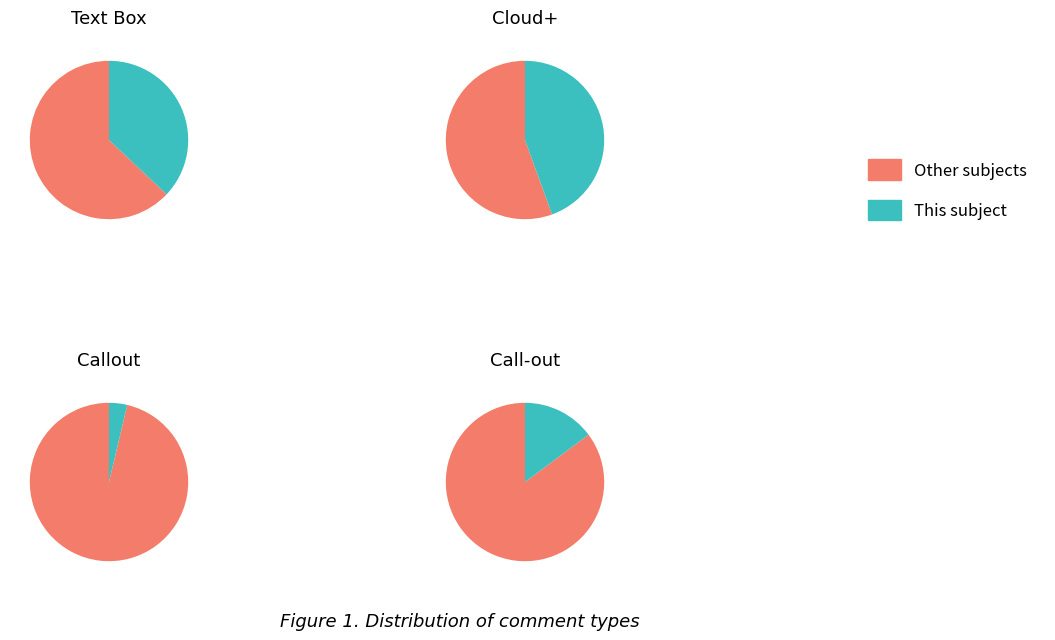

What percentage is the Text Box slice, to the nearest percent?

37%